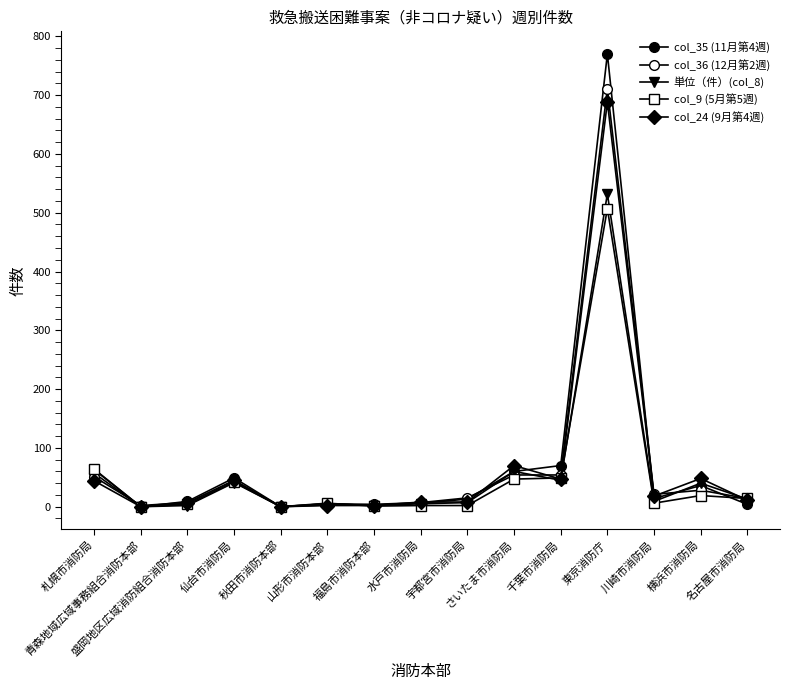

At which label is col_24 (9月第4週) closest to 344?

さいたま市消防局